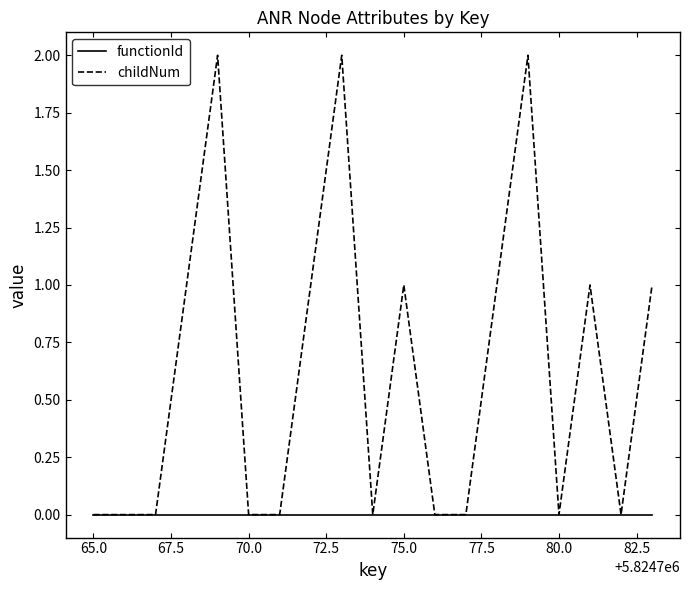

Which series has the widest spread of values?

childNum